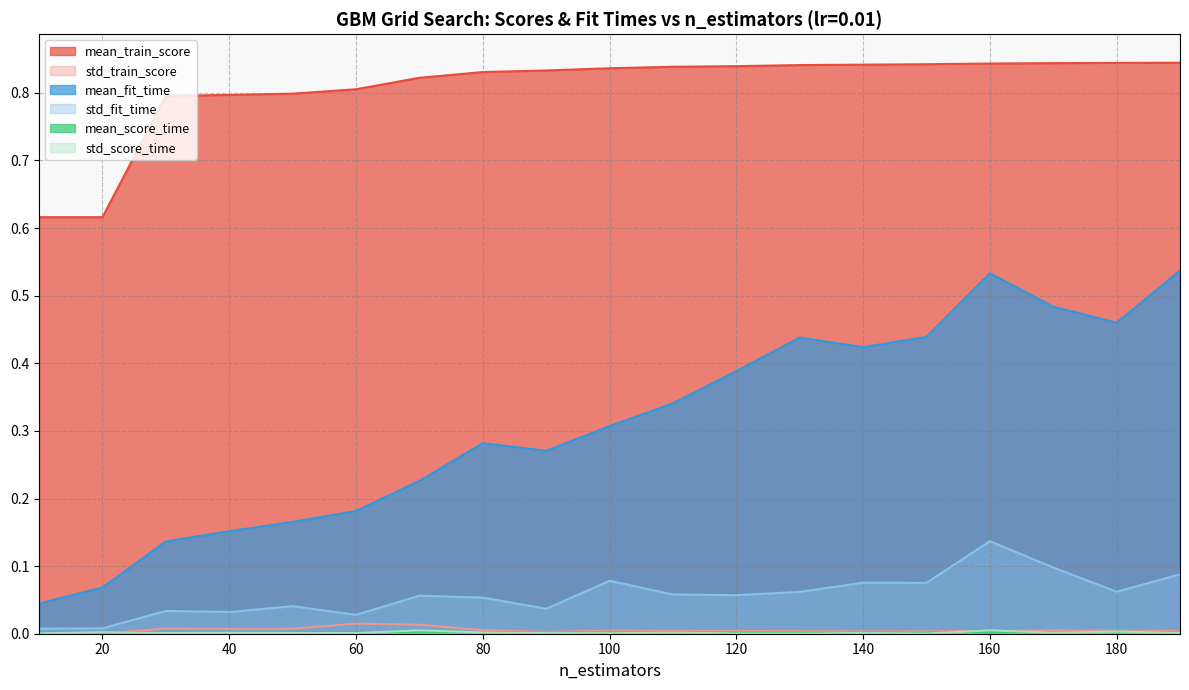

True or false: mean_fit_time and std_score_time cross at least once.

False